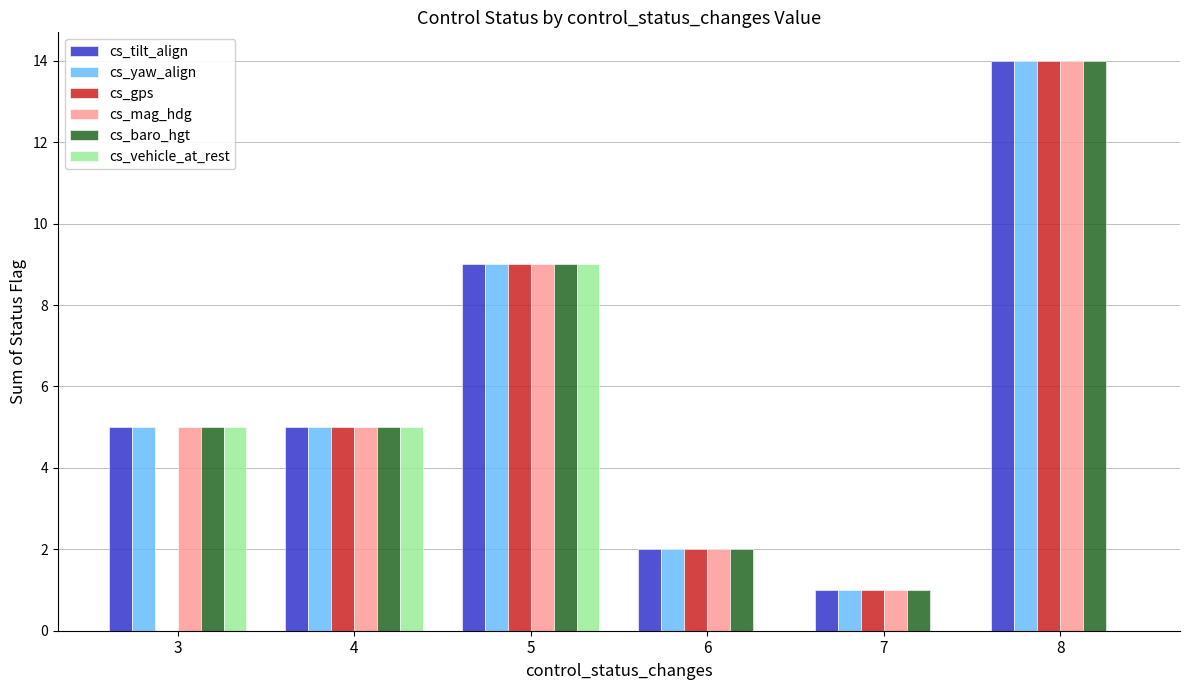

How many positive values does the cs_gps series have?

5